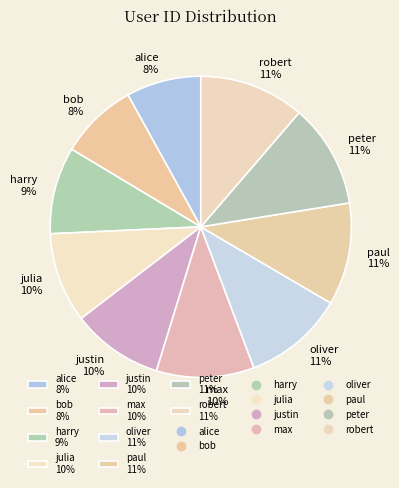

Is there a majority slice in this chart?

No